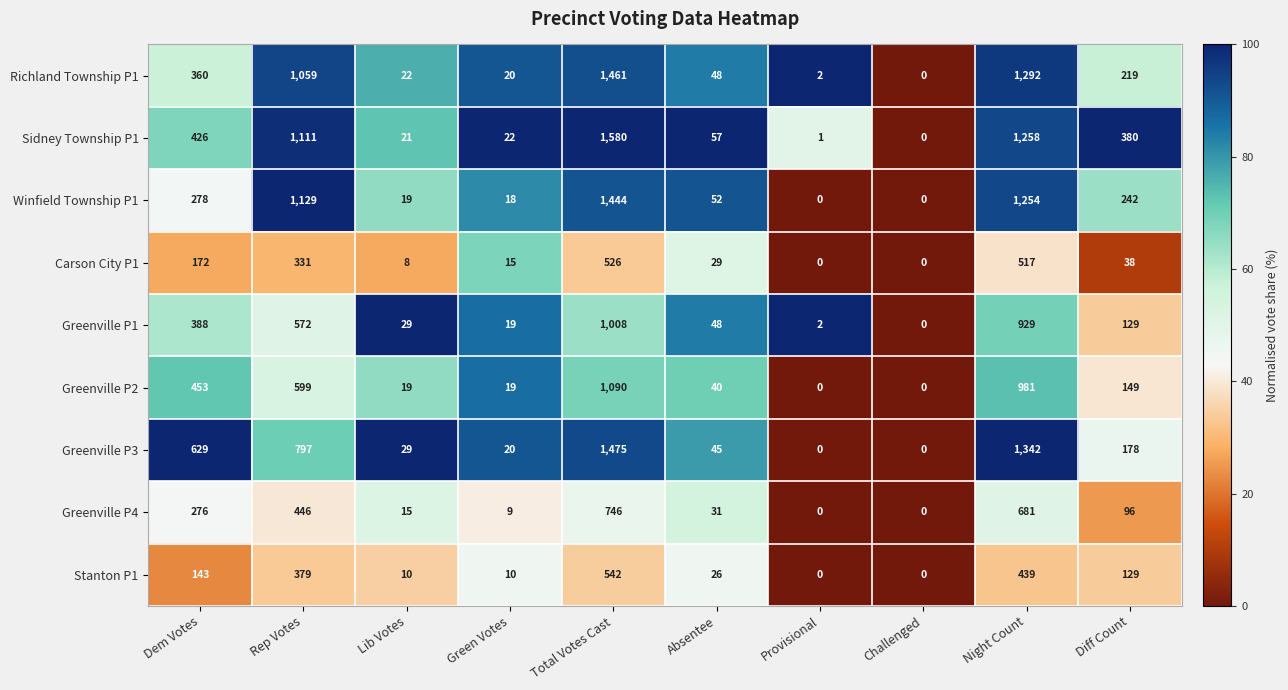

What is the difference between the Greenville P2 values at Total Votes Cast and Provisional?

1090